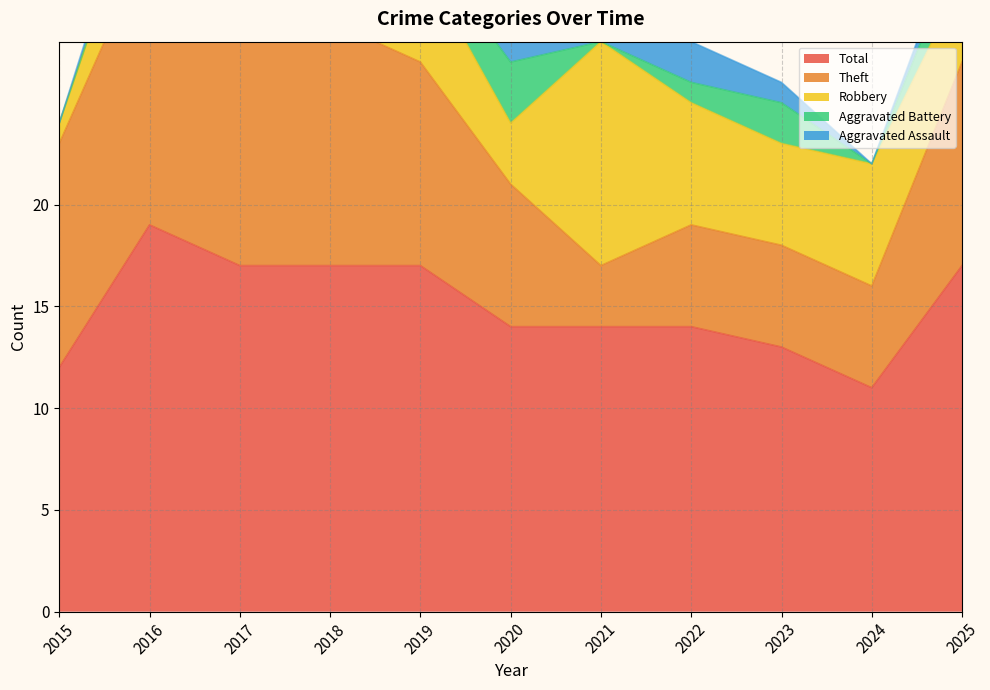

Which has a higher value, 2018 or 2021?

2018